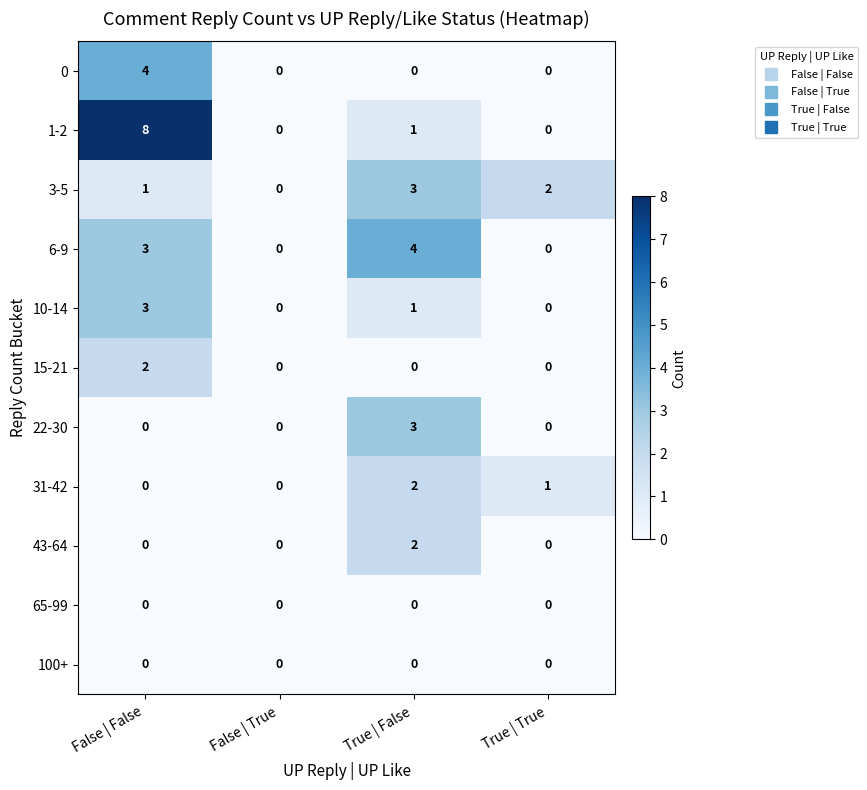

At how many categories does at least one series exceed 6?

1